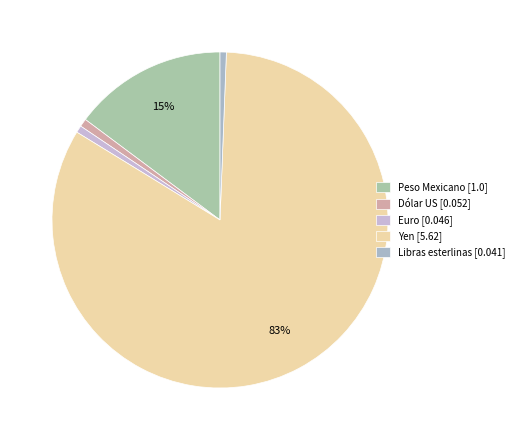

Which slice is the smallest?

Libras esterlinas